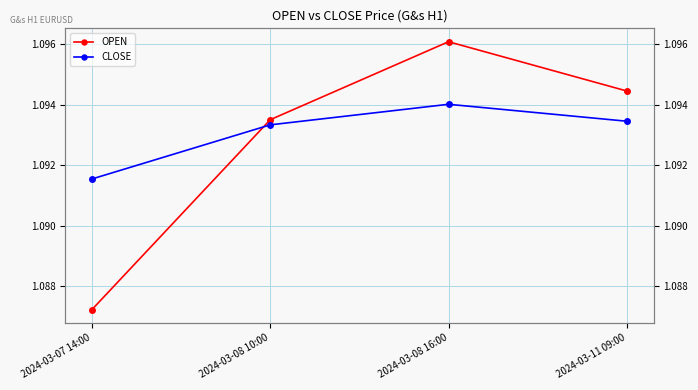

At which label does CLOSE reach its peak?

2024-03-08 16:00